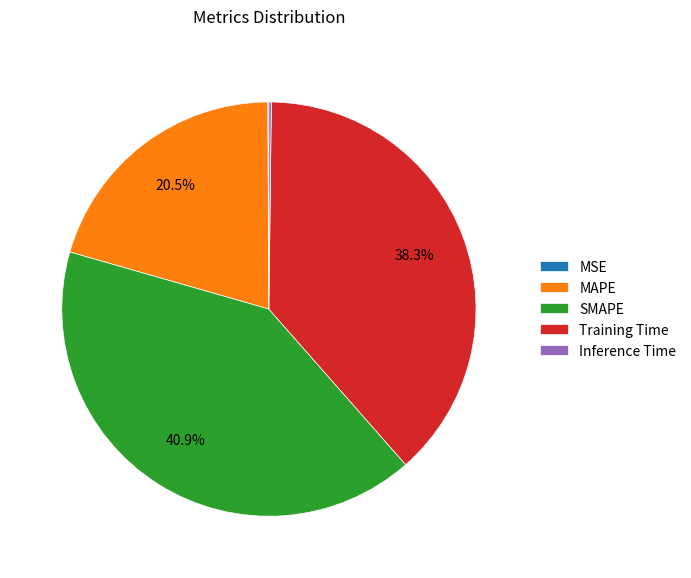

To the nearest percent, what percentage of the pie is SMAPE?

41%